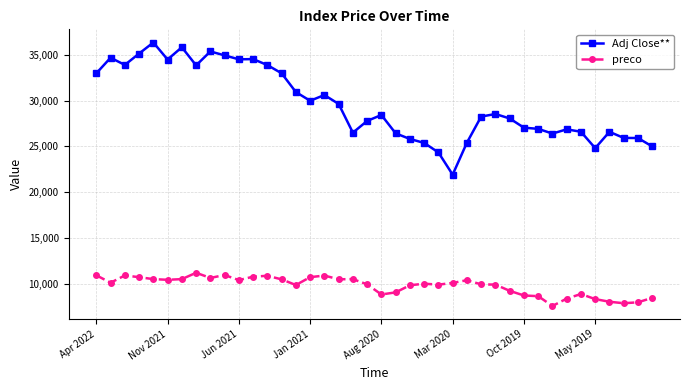

True or false: Adj Close** and preco intersect in this chart.

False